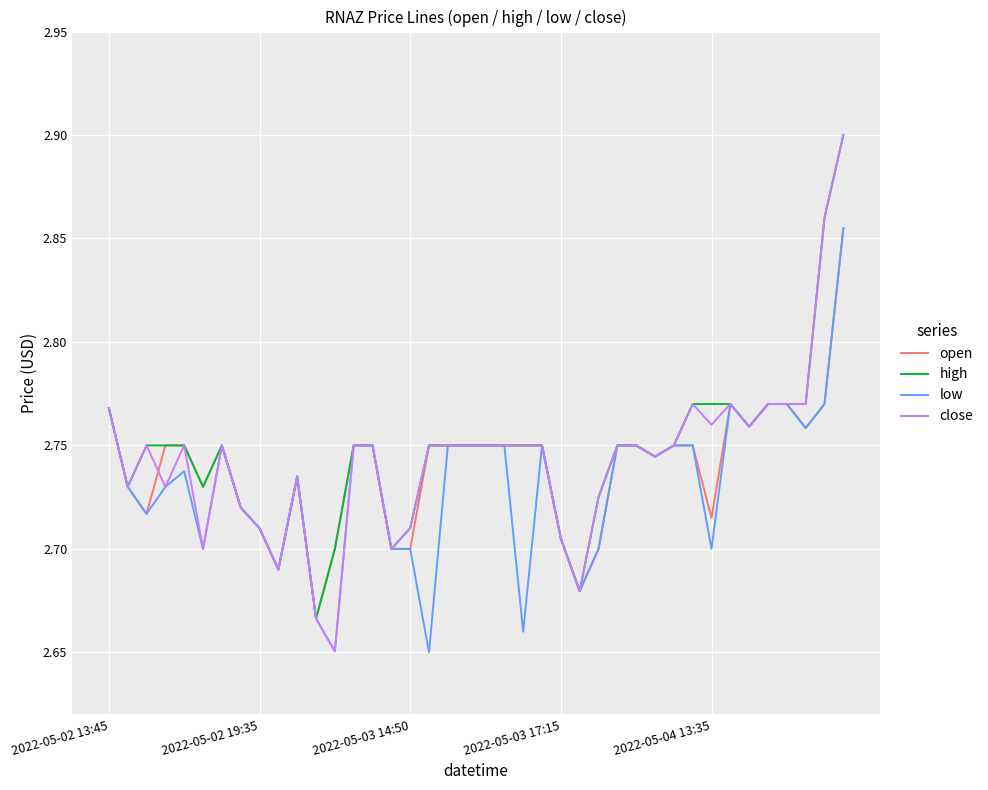

Which series has the largest range (max minus min)?

close